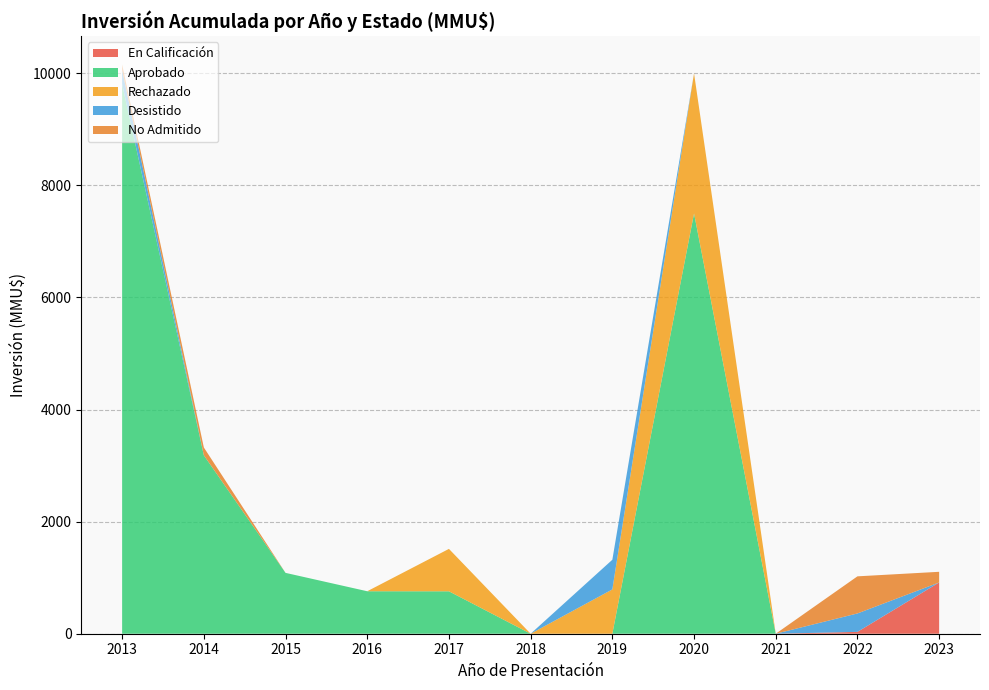

The value of En Calificación at 2015 is 0. True or false?

True